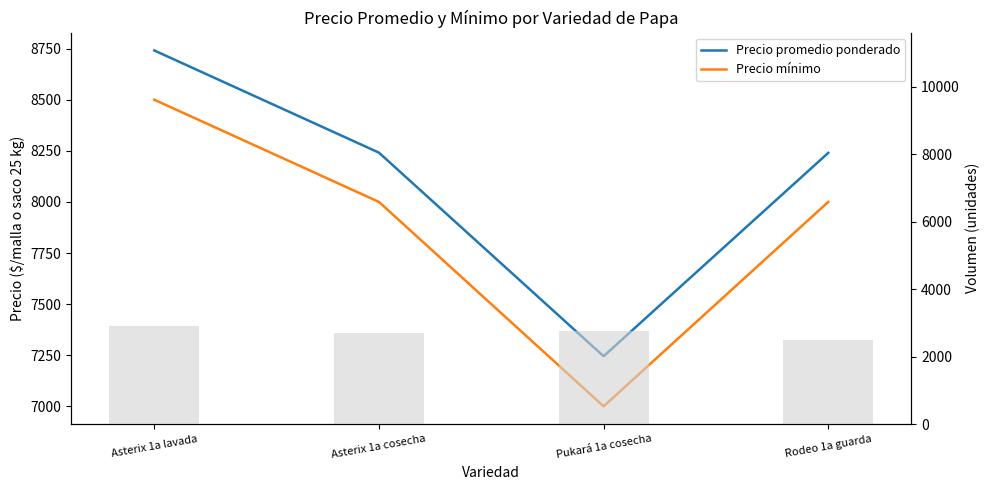

Reading left to right, transcribe all the data shown in this chart.

Precio promedio ponderado: 8741	8241	7245	8240
Precio mínimo: 8500	8000	7000	8000